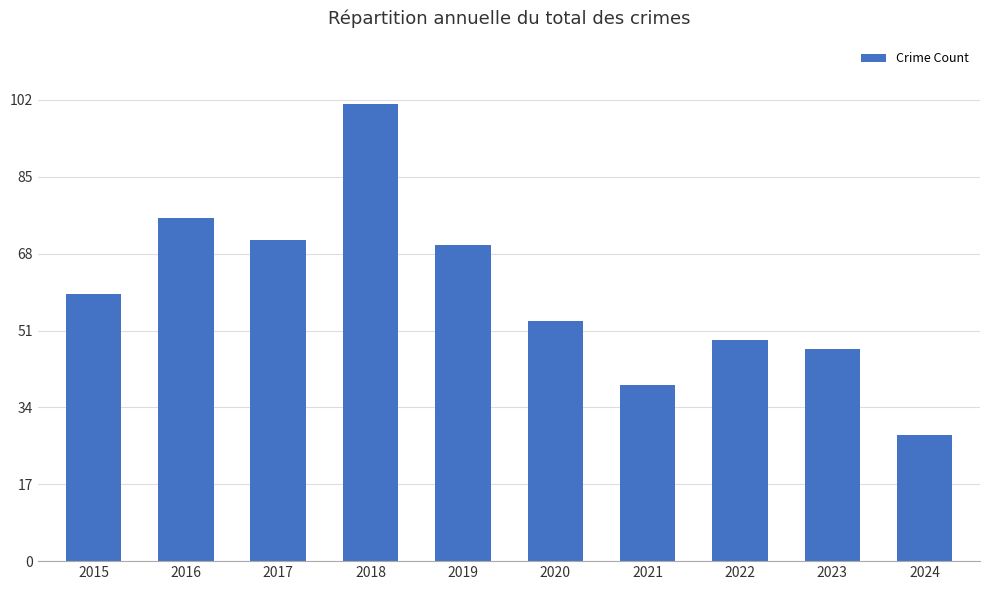

Are the bars horizontal?

No